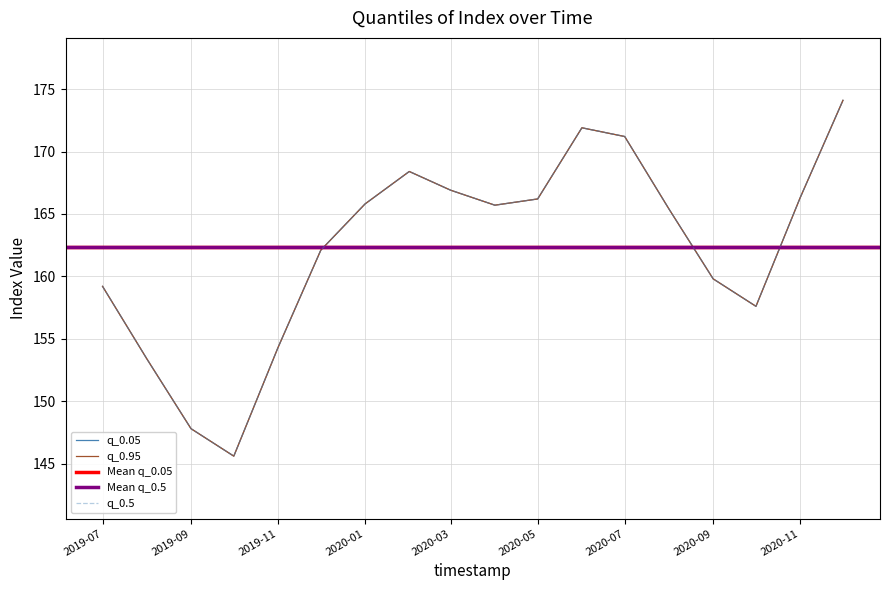

What value does the q_0.95 series have at 2020-03?

166.9